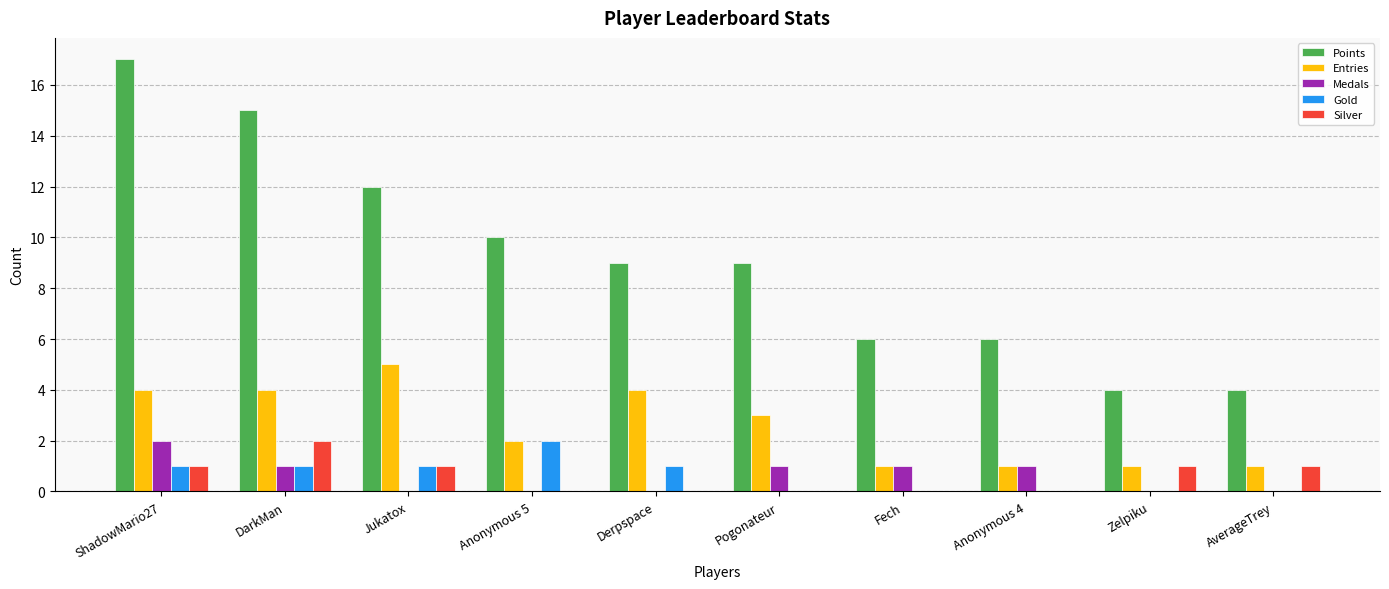

Which category has the highest value across all series?

ShadowMario27